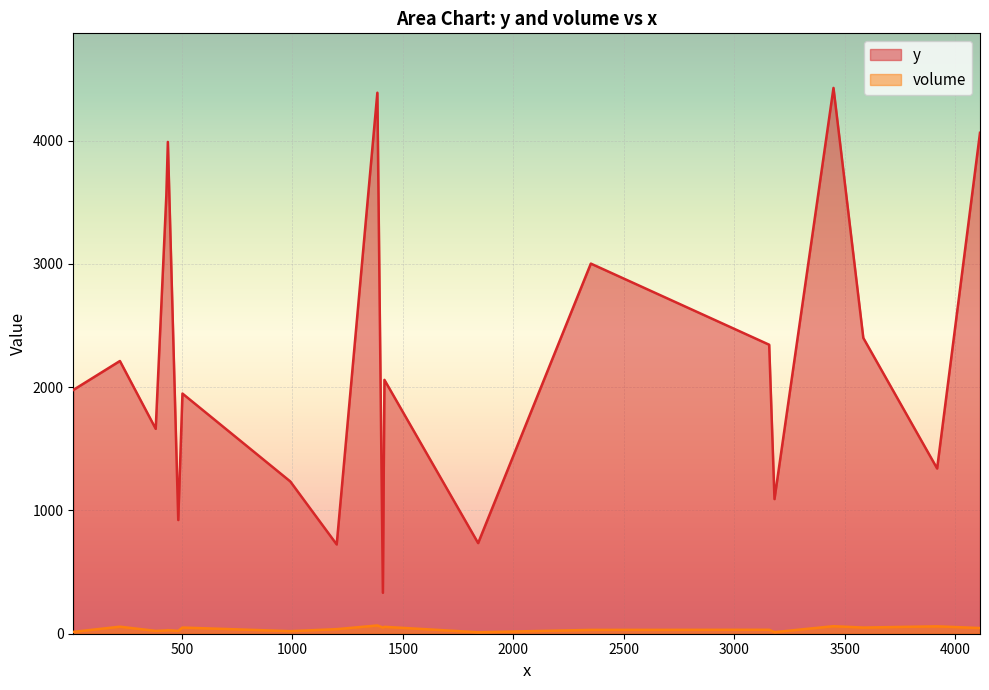

What is the difference between the maximum and minimum values in the y series?

4095